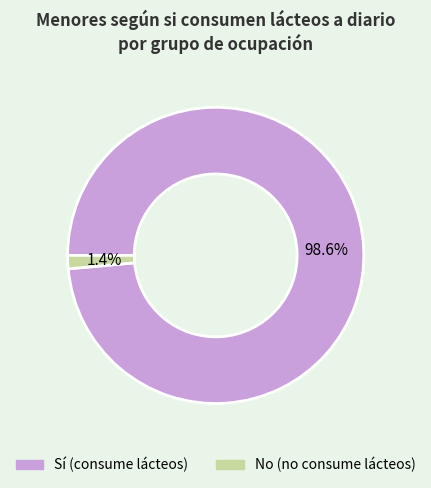

Is there a majority slice in this chart?

Yes